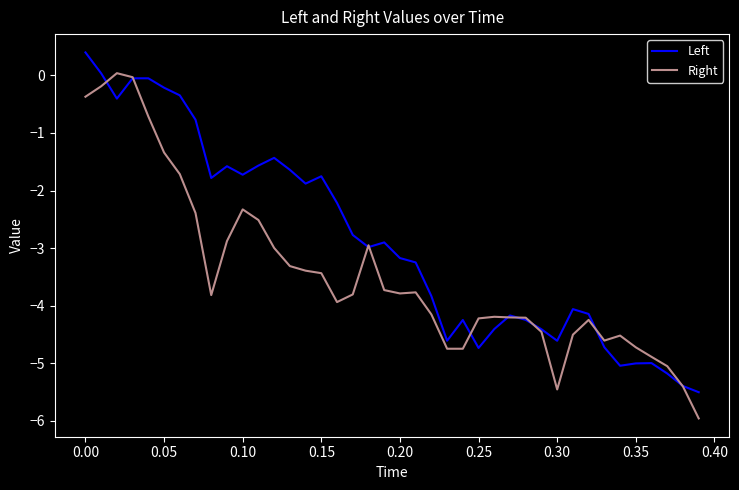

Which series has the largest total across all categories?

Left